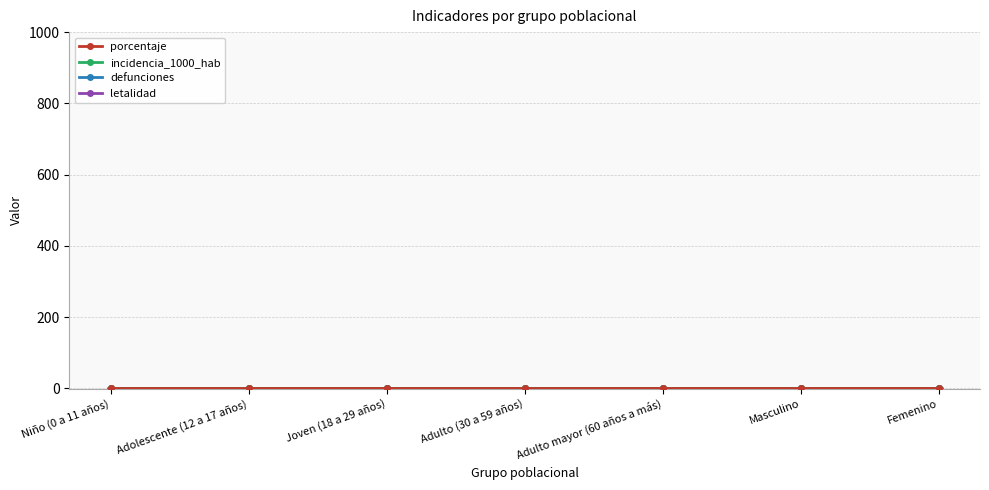

True or false: incidencia_1000_hab has more than 0 points higher than both neighbors.

False